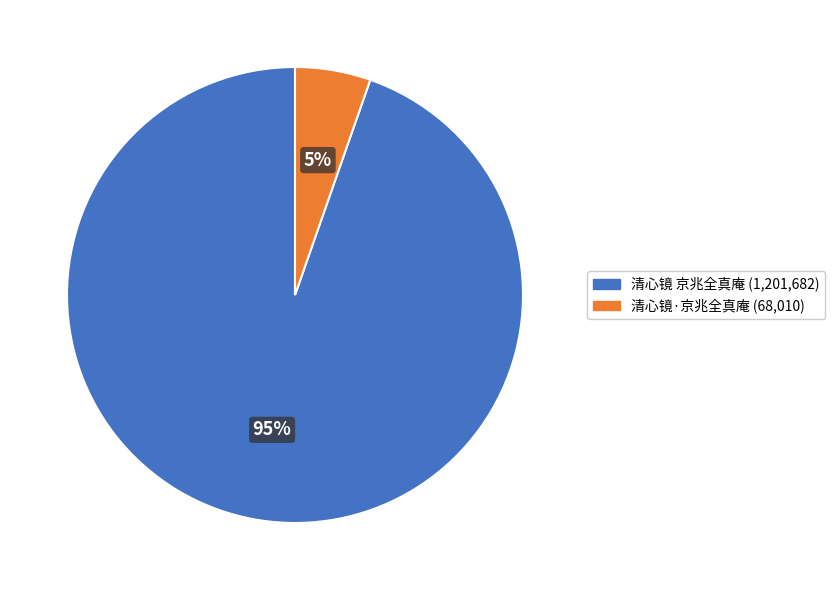

Approximately how many times larger is the value at 清心镜·京兆全真庵 compared to 清心镜 京兆全真庵?

0.1